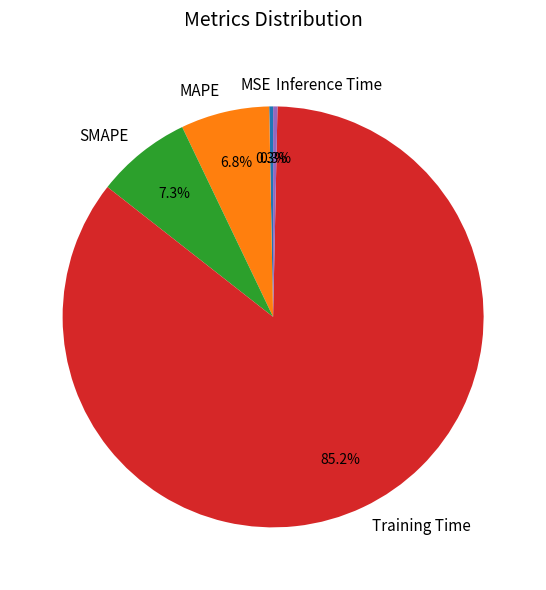

Which has a higher value, SMAPE or MSE?

SMAPE